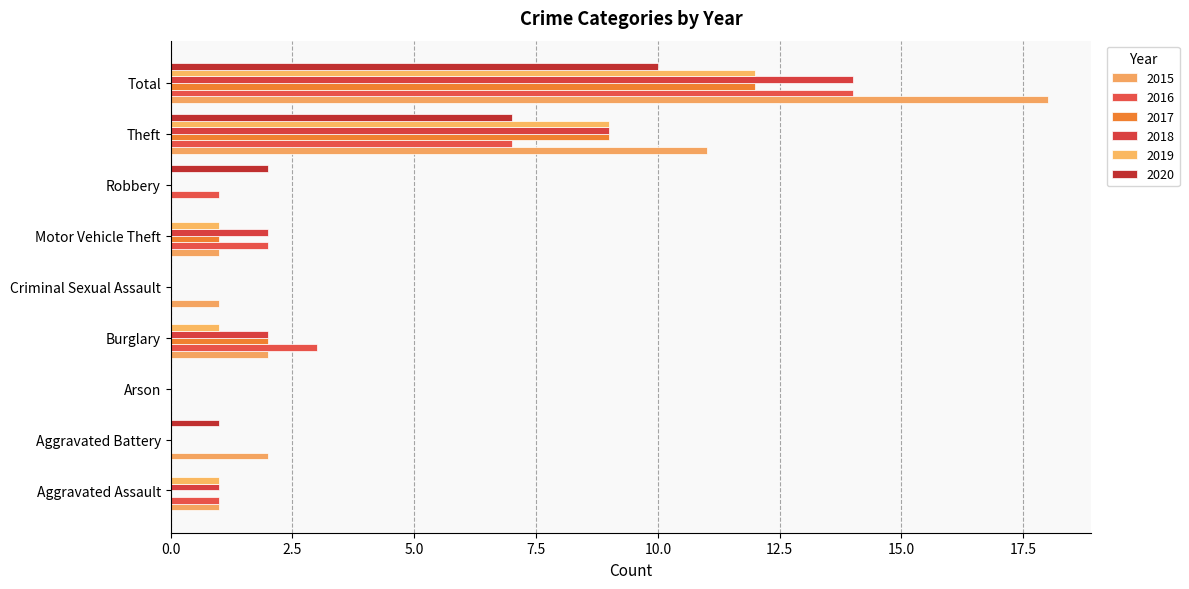

Is the value of 2019 at Aggravated Battery greater than the value of 2015 at Aggravated Assault?

No